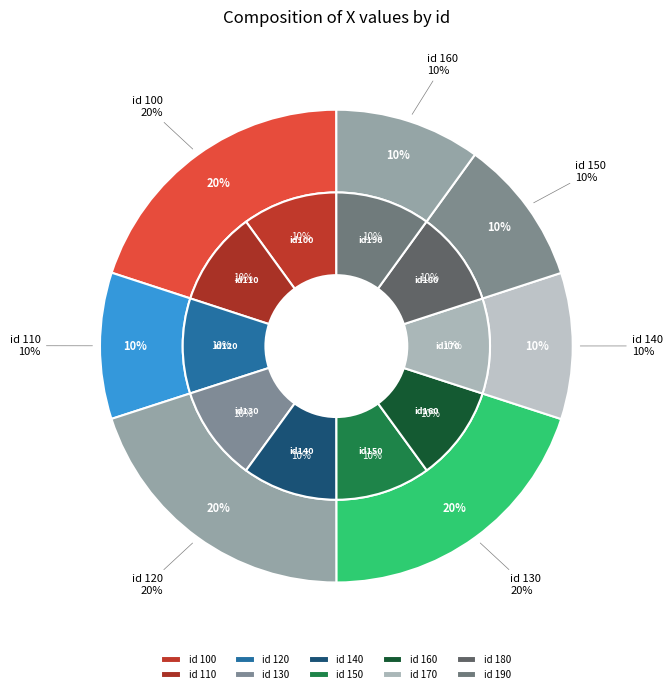

How much of the chart is everything except 120?

90.0%